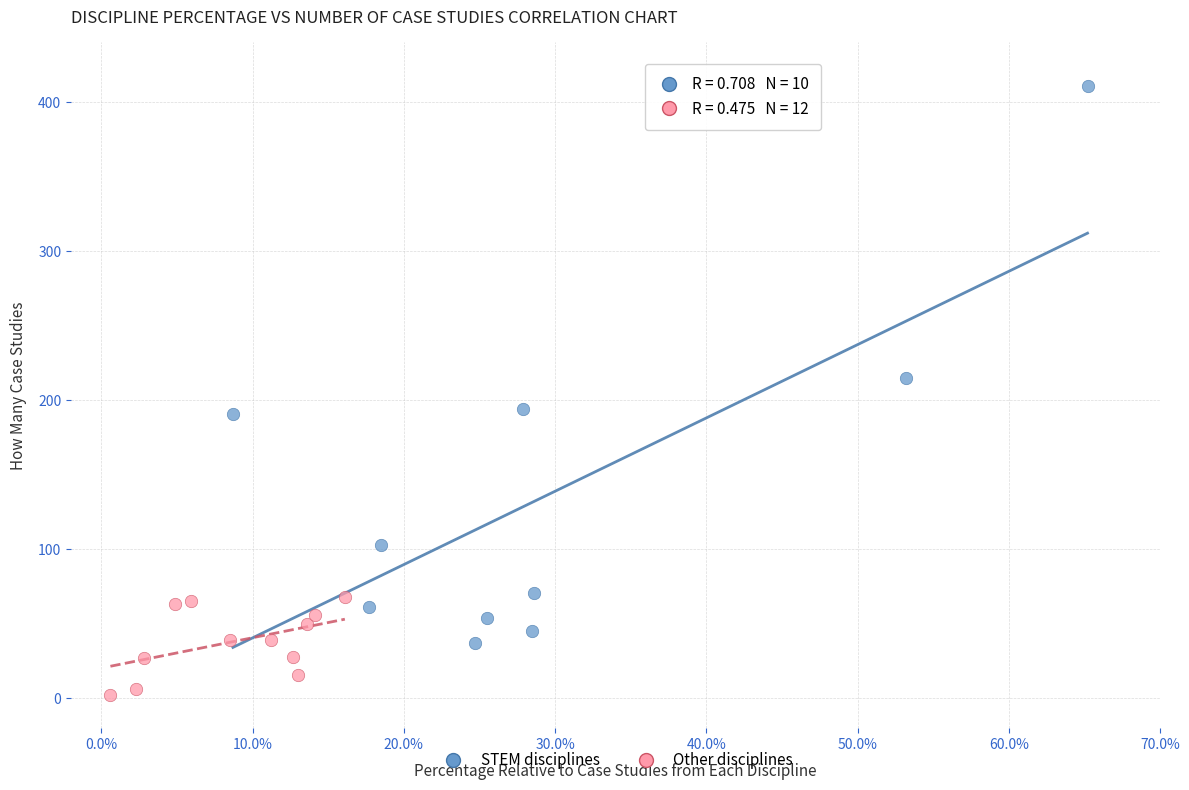

Which series reaches the minimum Y coordinate?

Other disciplines